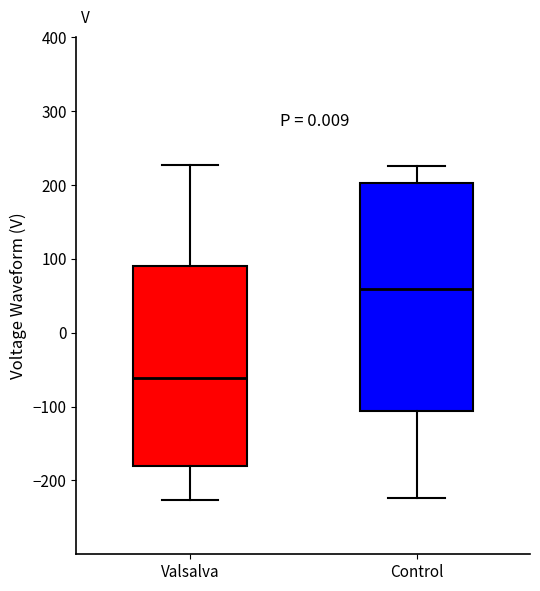

Which box has the lowest median line?

Valsalva